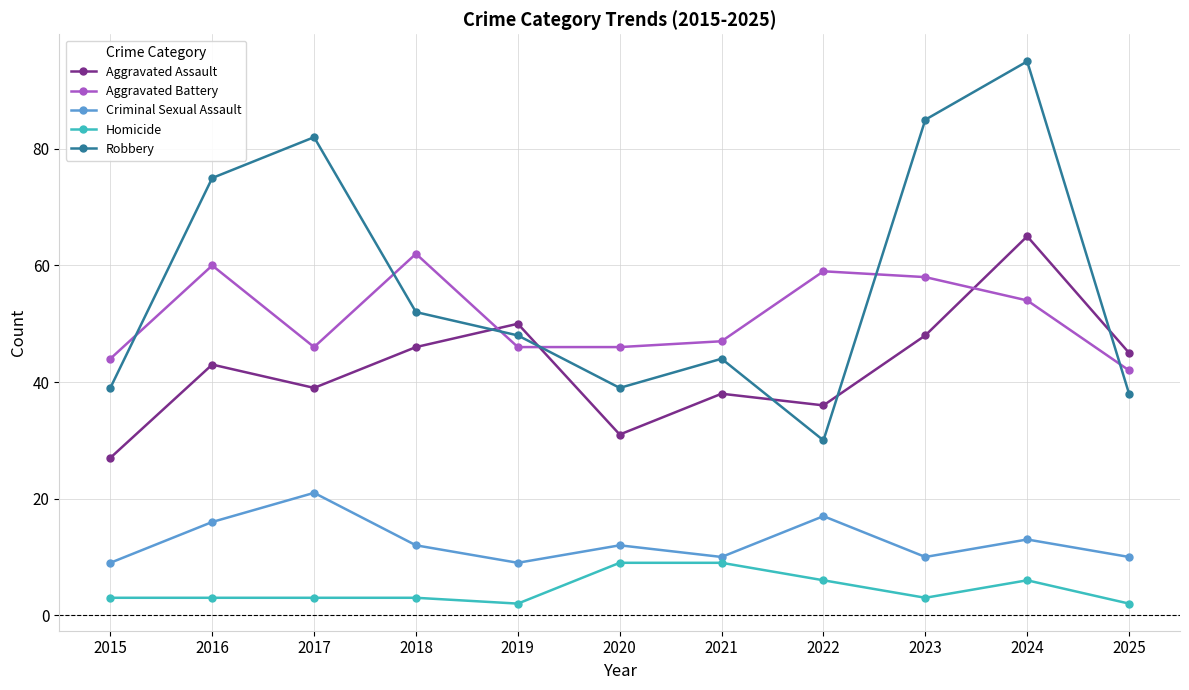

What is the sum of all Aggravated Assault values?

468